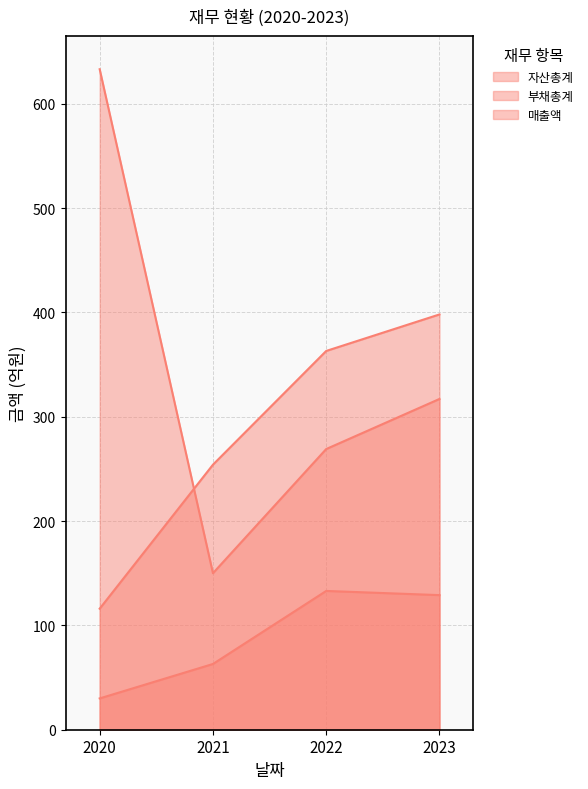

True or false: 부채총계 has a value of 633 at 2020.

True